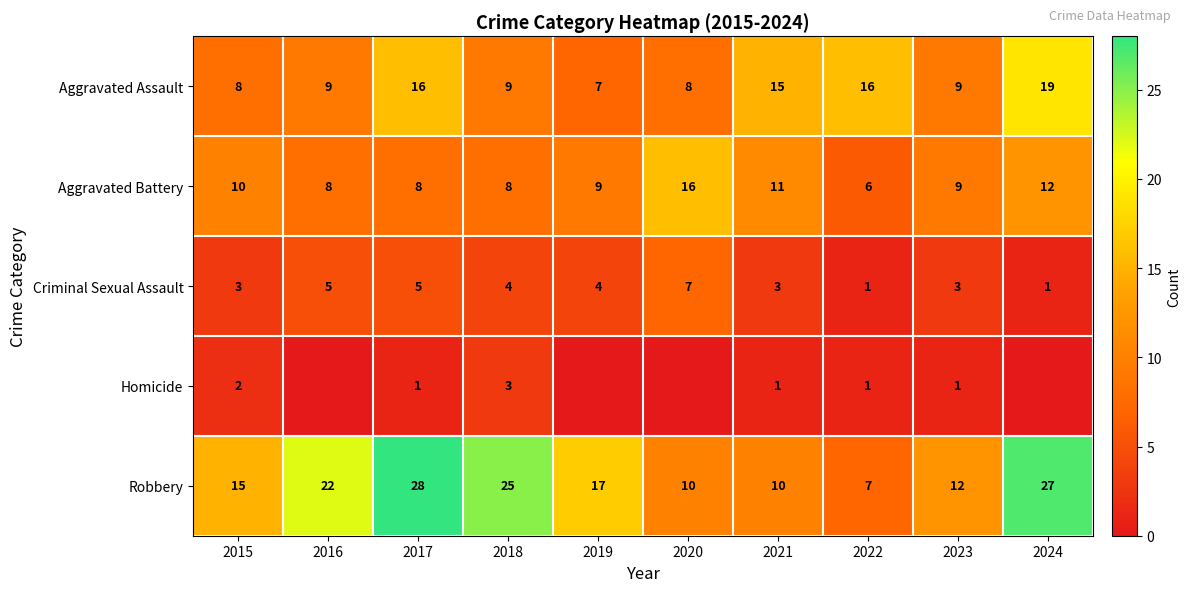

What is the difference between the maximum and minimum values in the Aggravated Assault series?

12